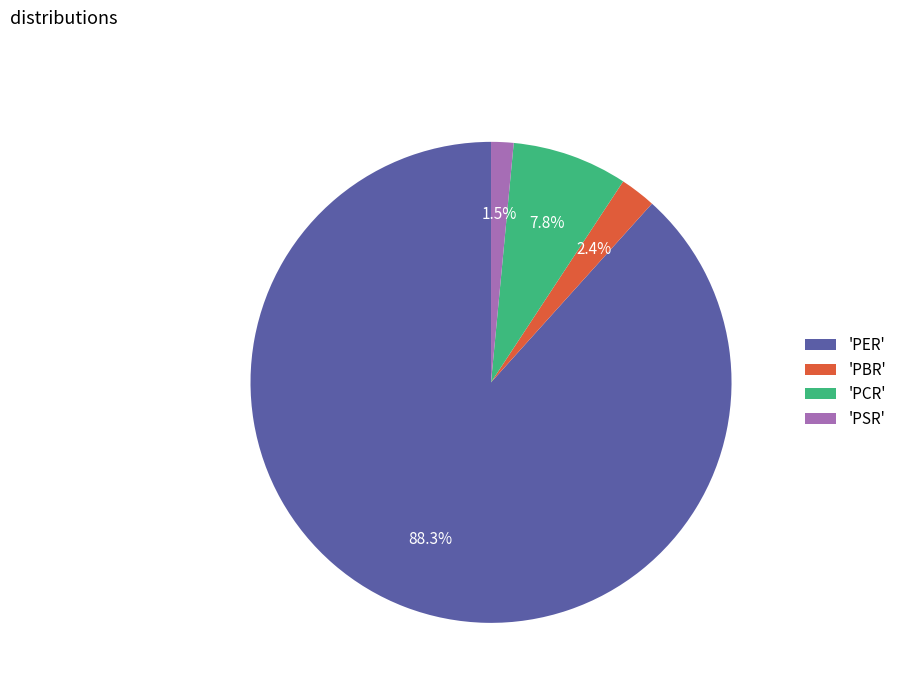

To the nearest percent, what is the difference between the largest and smallest slice percentages?

87%